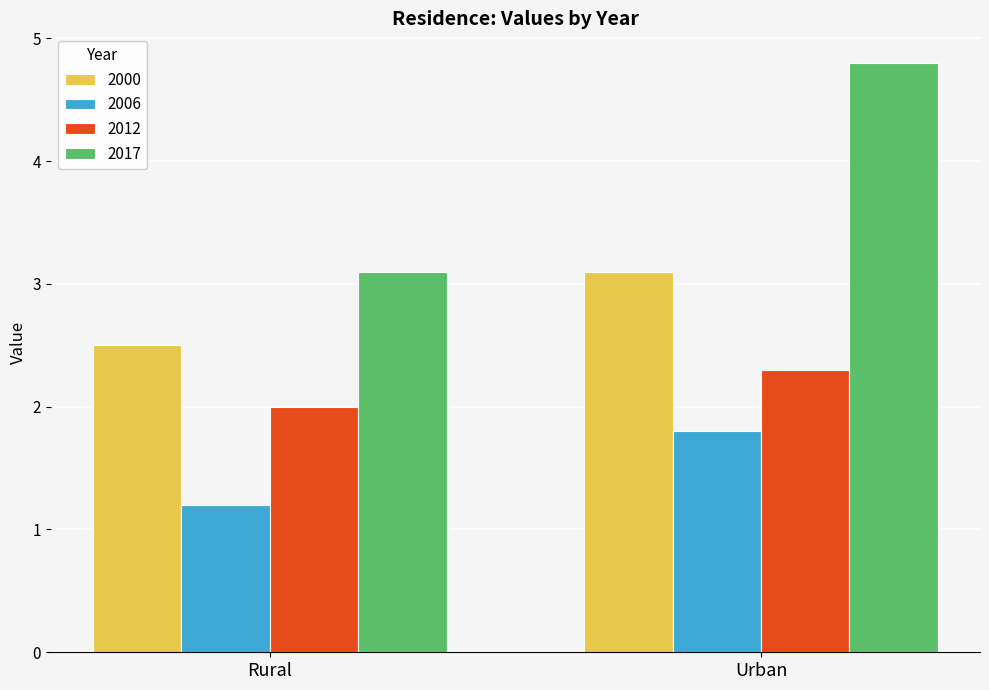

What is the difference between the maximum and minimum values in the 2017 series?

1.7